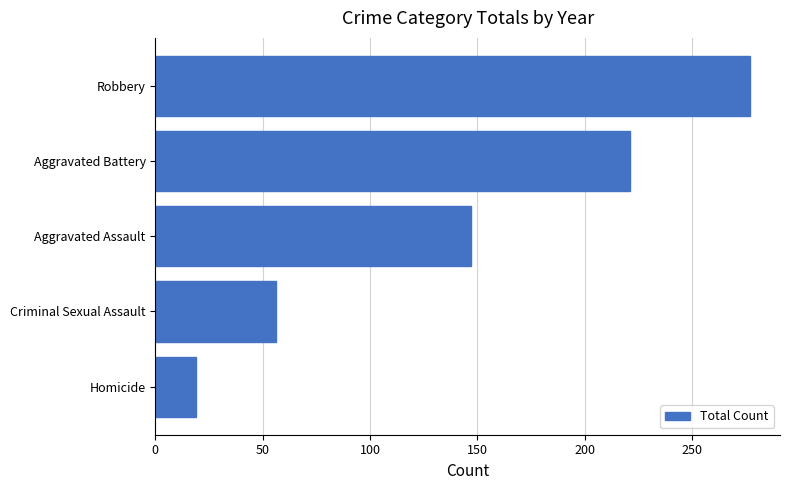

The value at Homicide is 19. True or false?

True